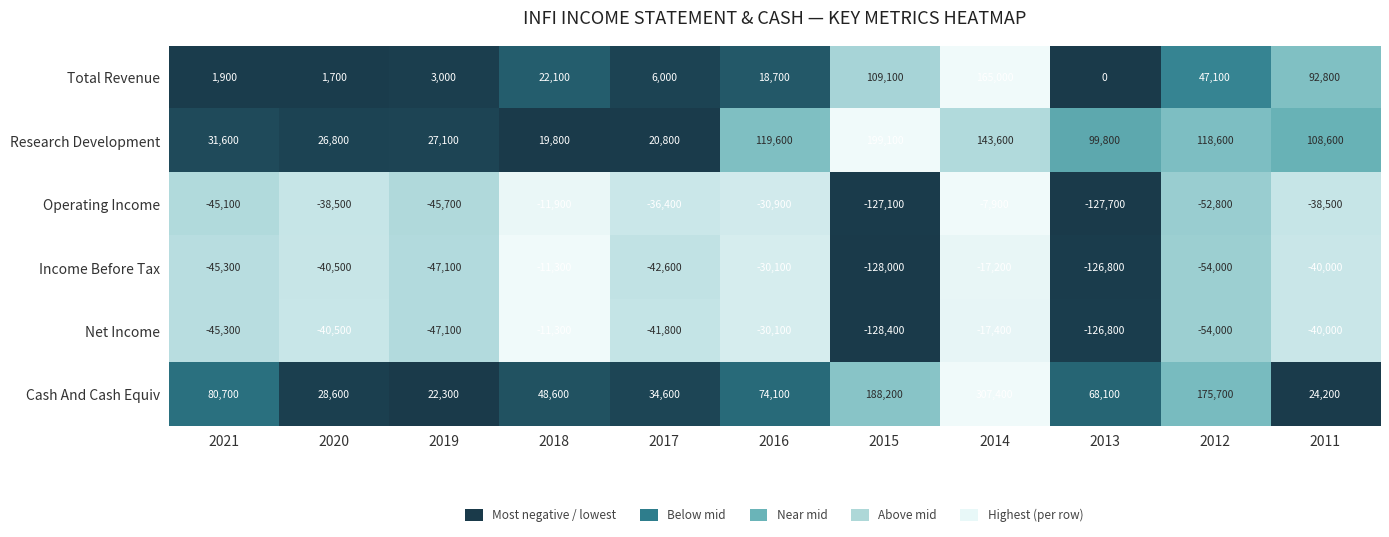

How many categories are shown in the chart?

11